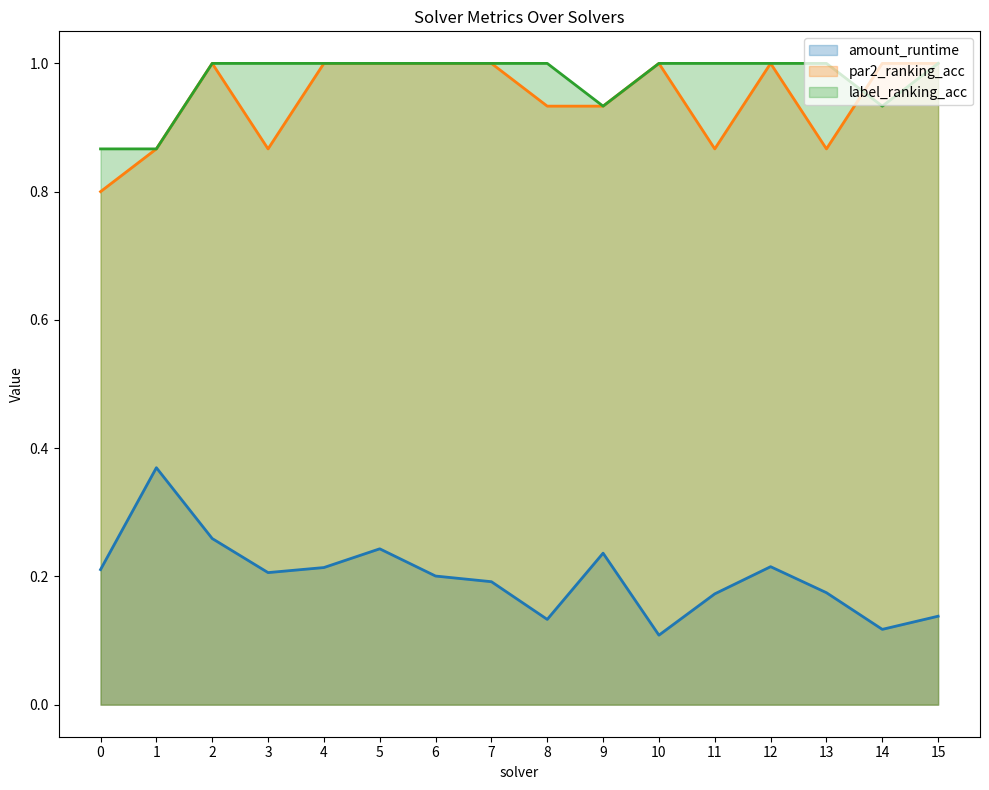

What is the difference between the second highest and second lowest values in the label_ranking_acc series?

0.1